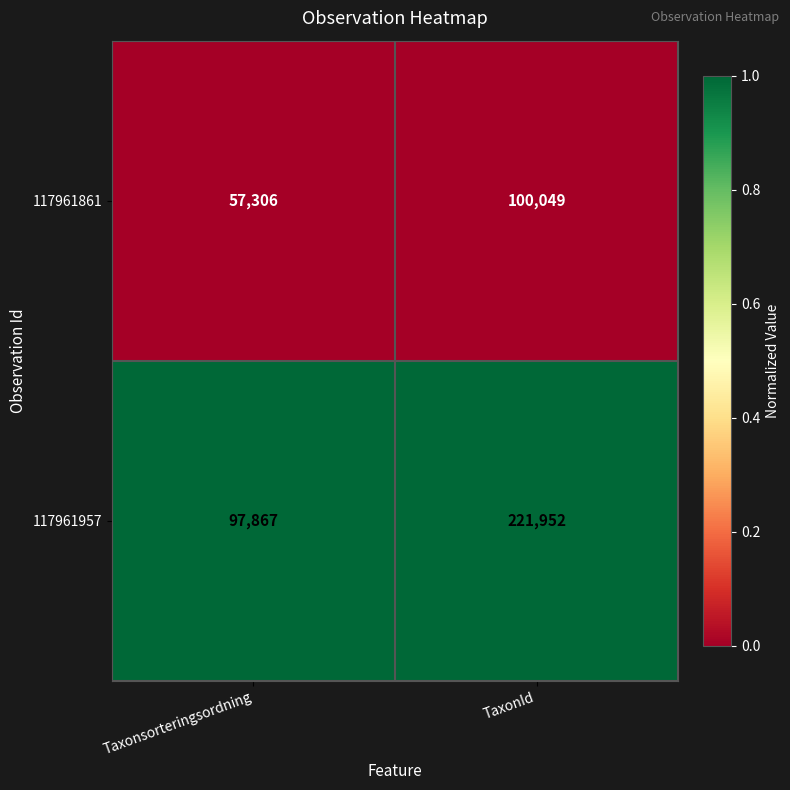

Which series has the largest total across all categories?

117961957